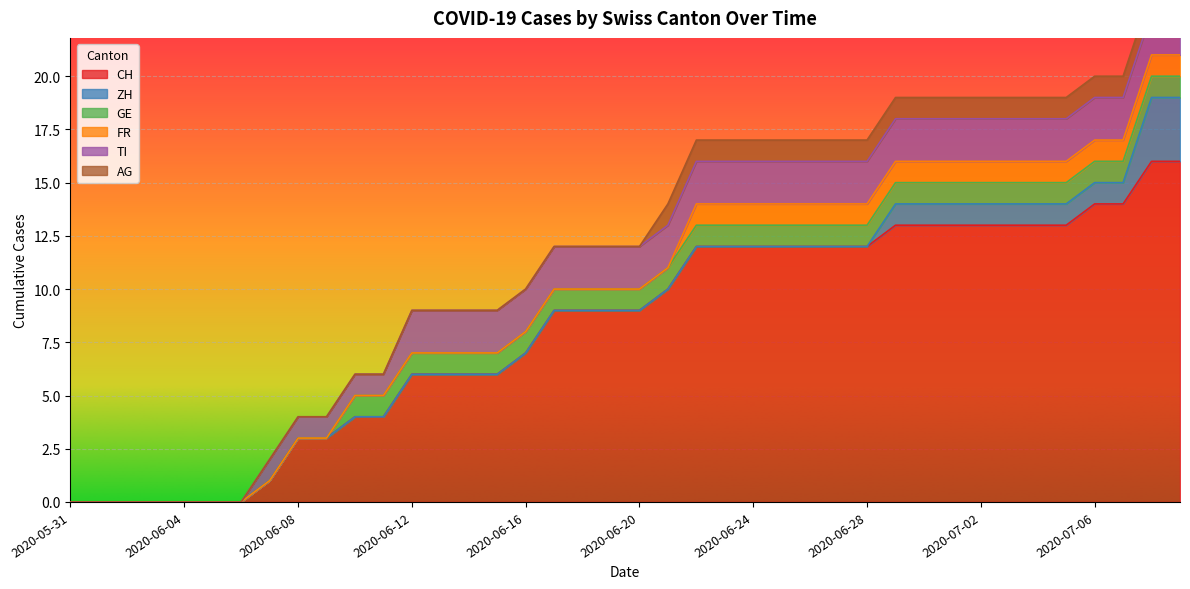

Which series has the largest total across all categories?

CH